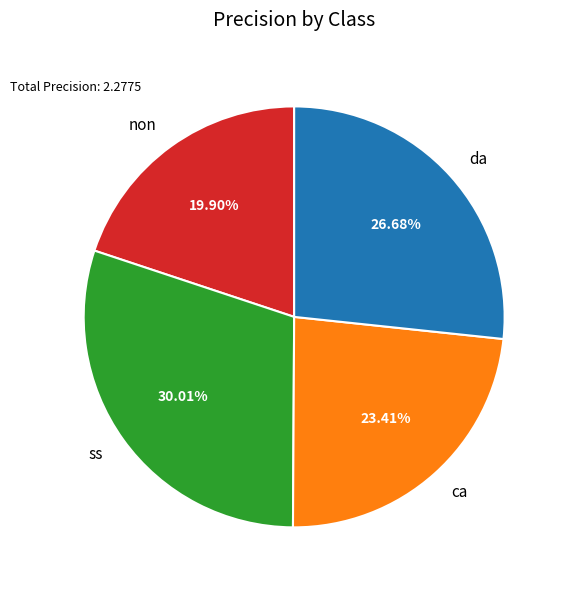

Rank the categories by value from highest to lowest.

ss, da, ca, non